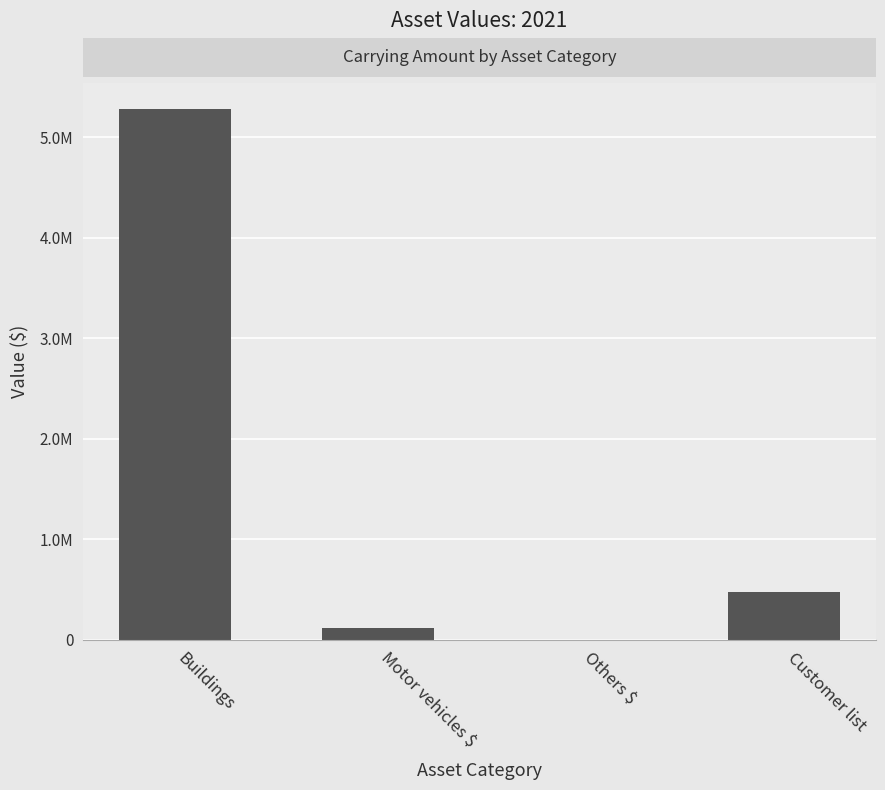

Are the bars horizontal?

No